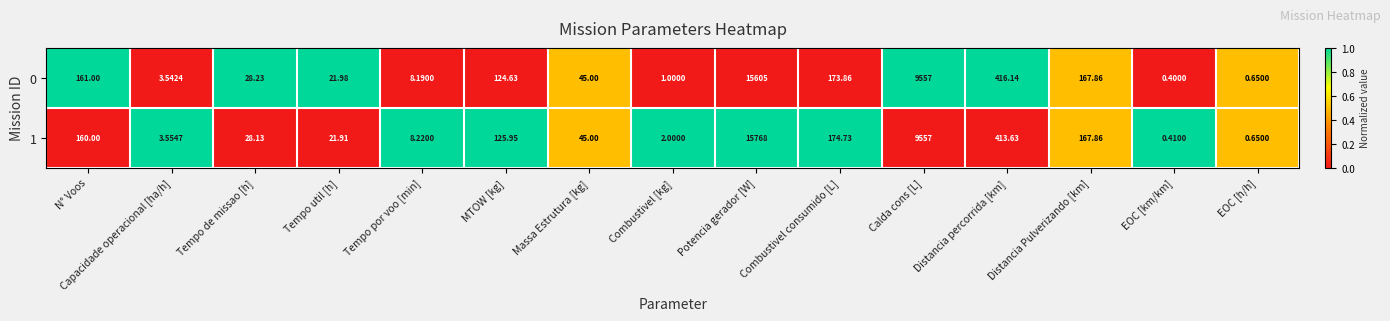

Where does the 1 series first go above 45?

N° Voos